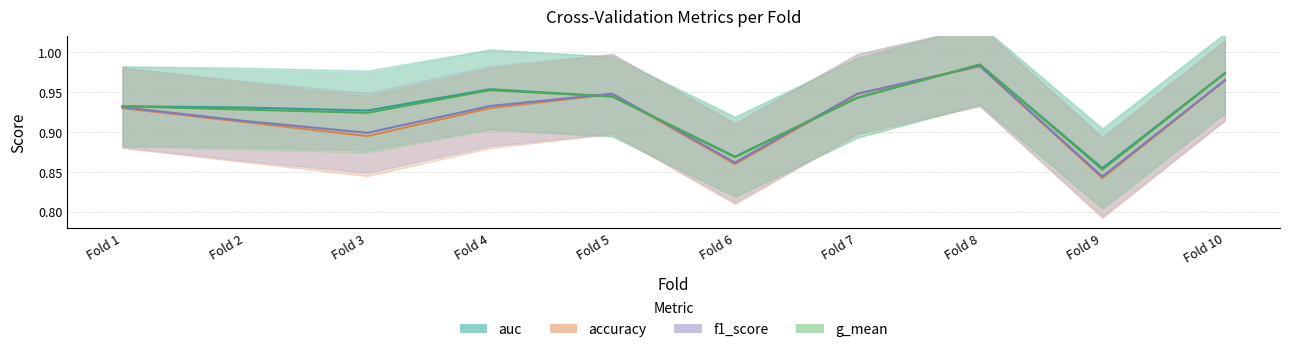

What is the value of the auc point at the 1st from the left?

0.9